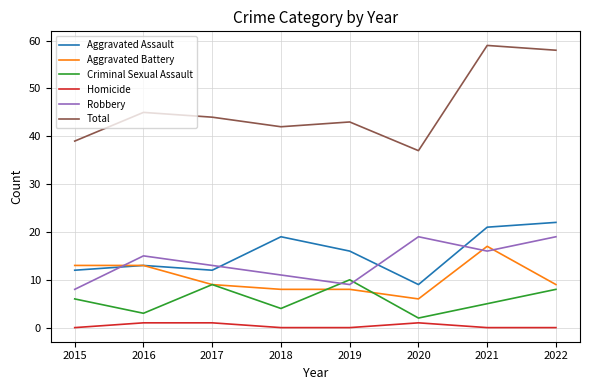

How many lines are shown in the chart?

6